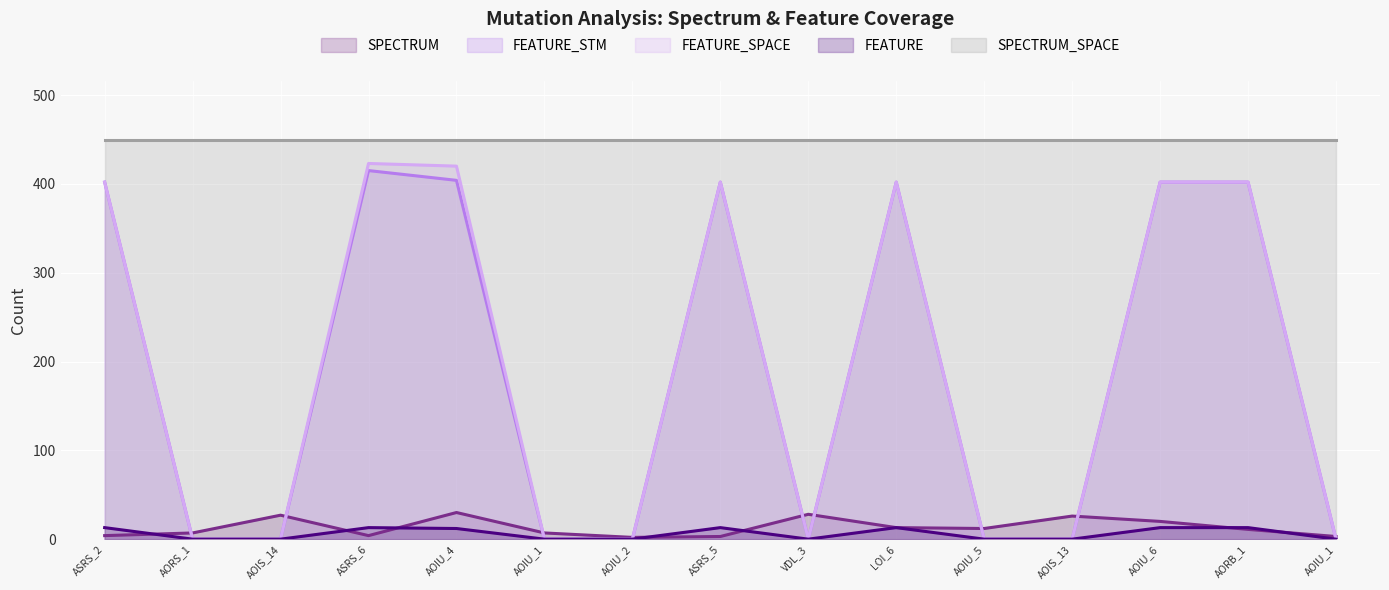

Where is FEATURE_SPACE nearest to the value 211?

ASRS_2